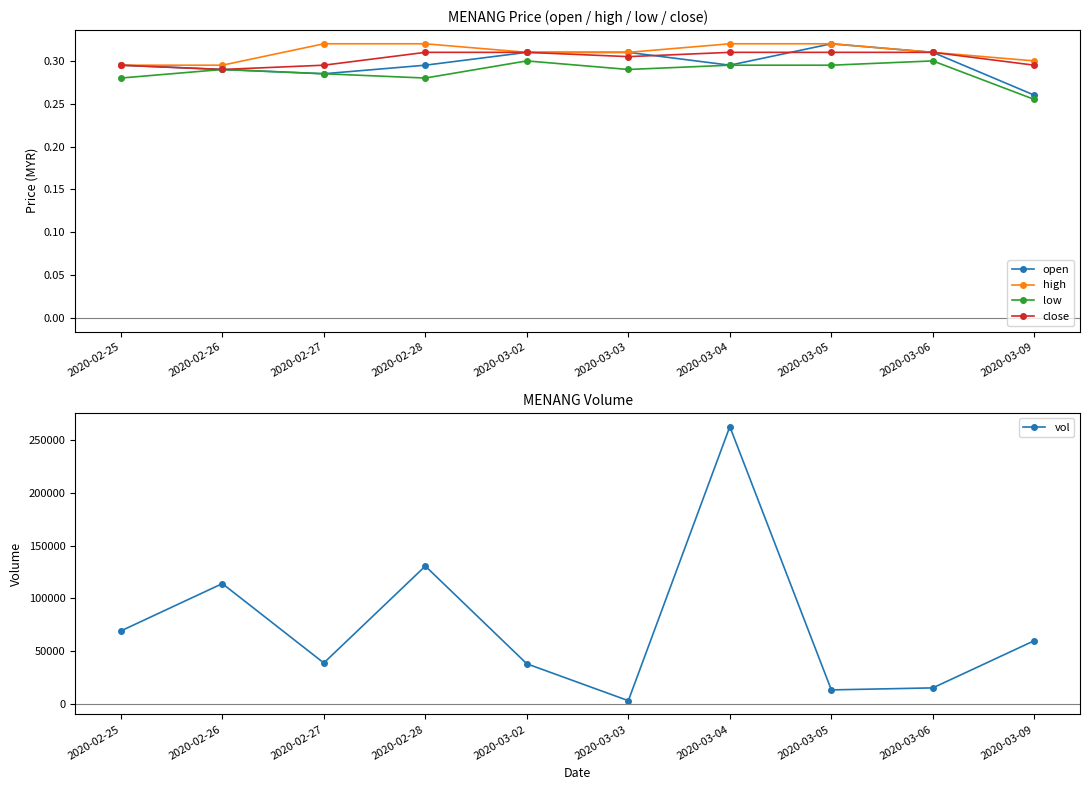

At which category does the chart reach its peak across all series?

2020-03-04